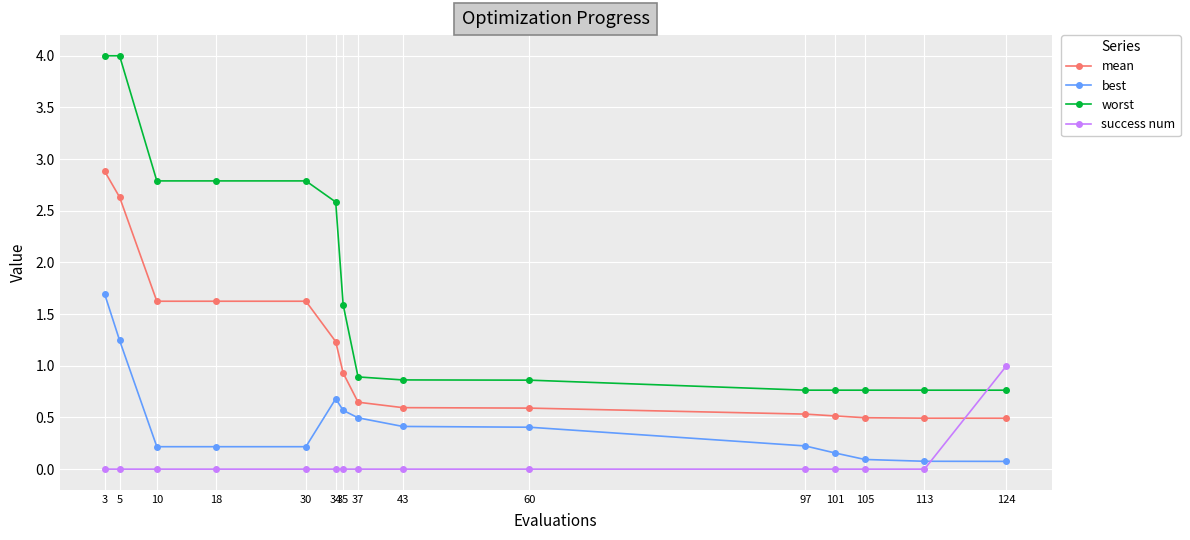

True or false: mean and best cross at least once.

False